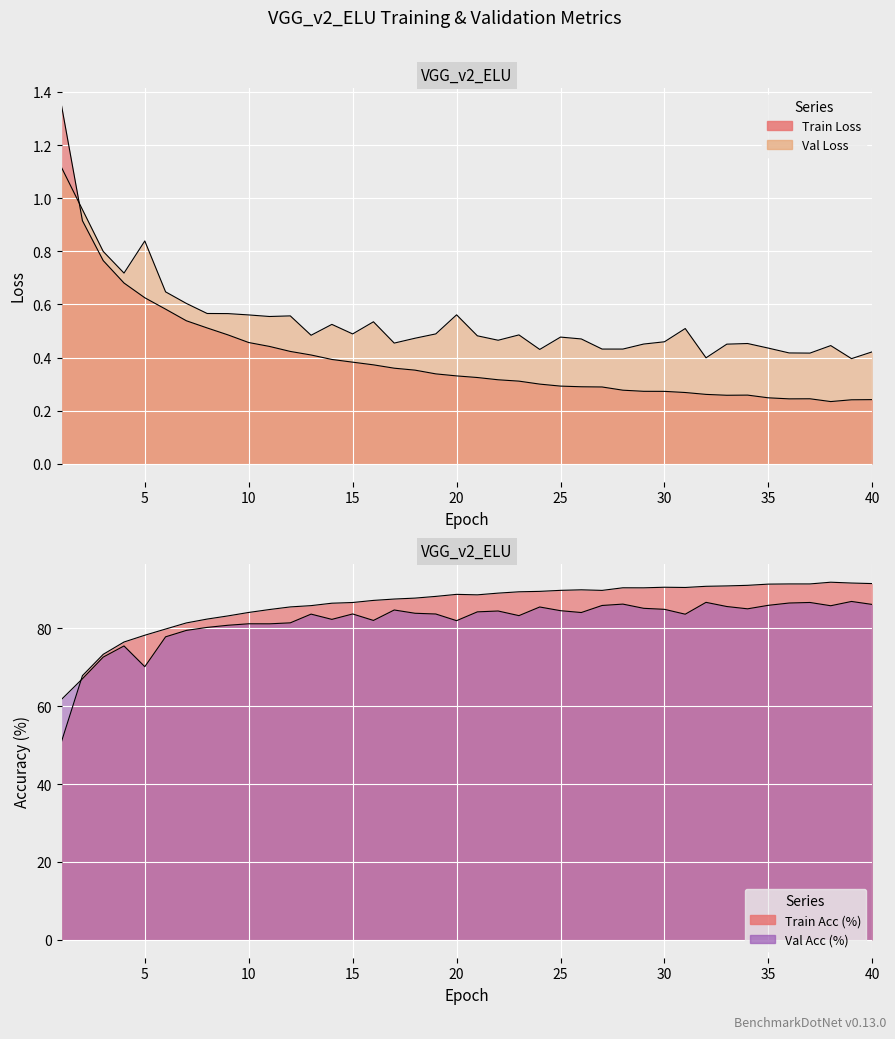

At which label does Val Acc (%) first exceed 83?

13